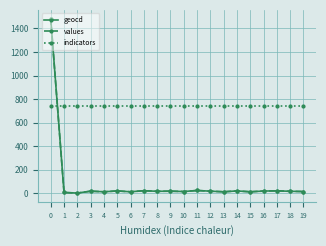

What is the maximum value for indicators?

742.0